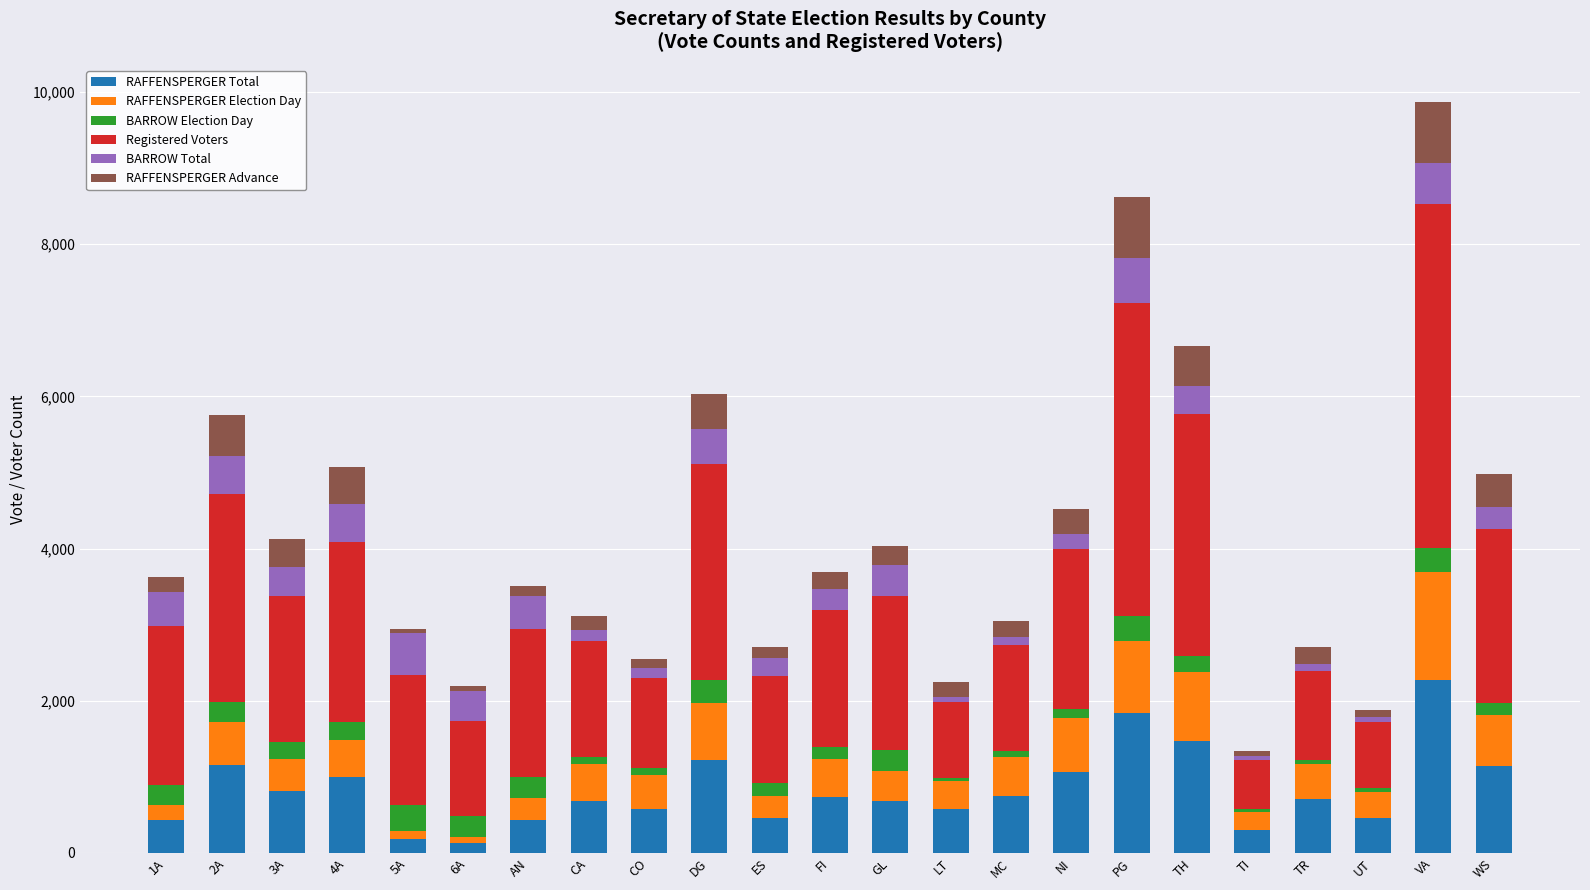

True or false: RAFFENSPERGER Total has a value of 706 at TR.

True